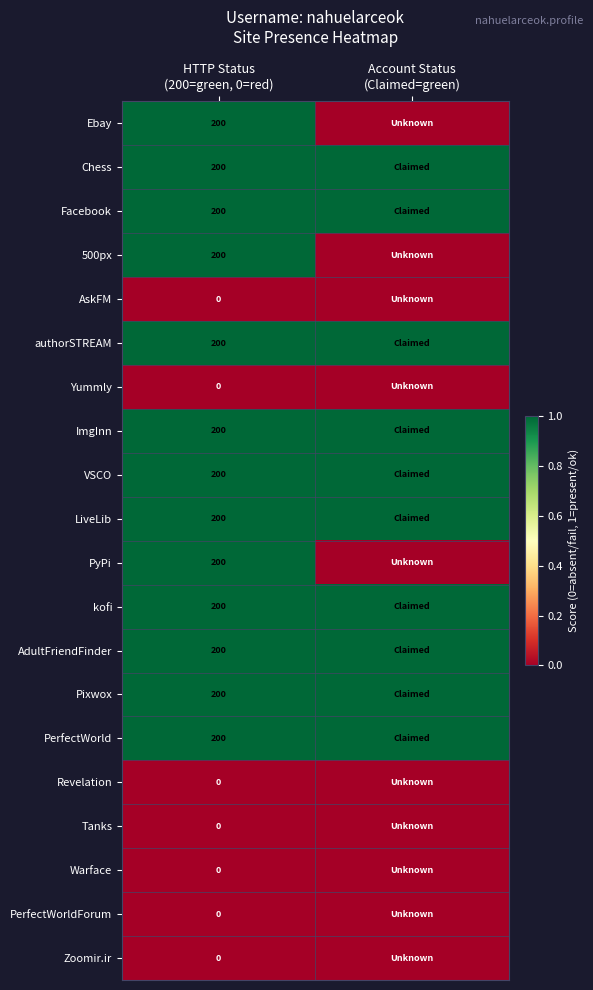

What is the sum of all ImgInn values?

2